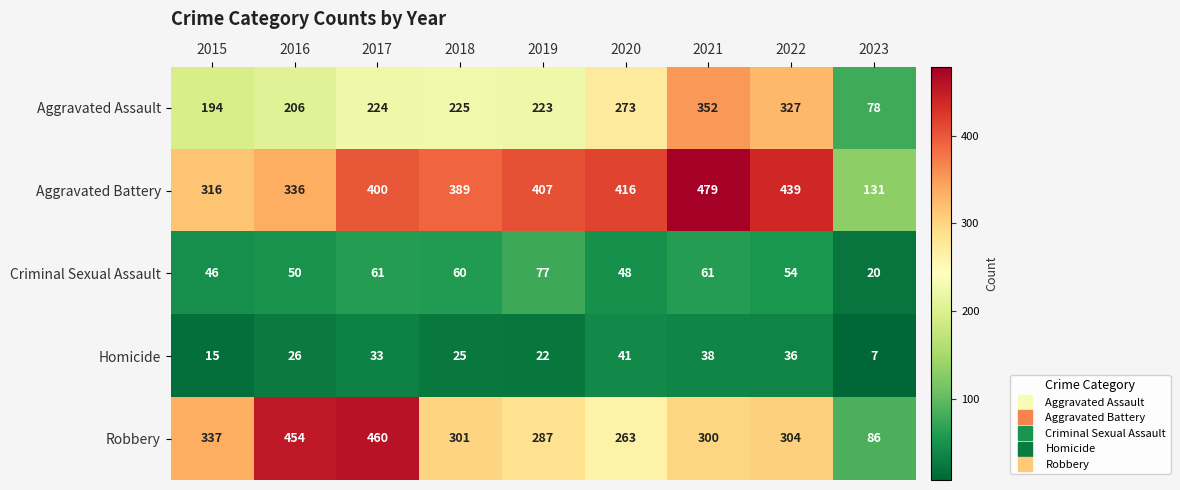

Where does the Criminal Sexual Assault series first go above 54?

2017